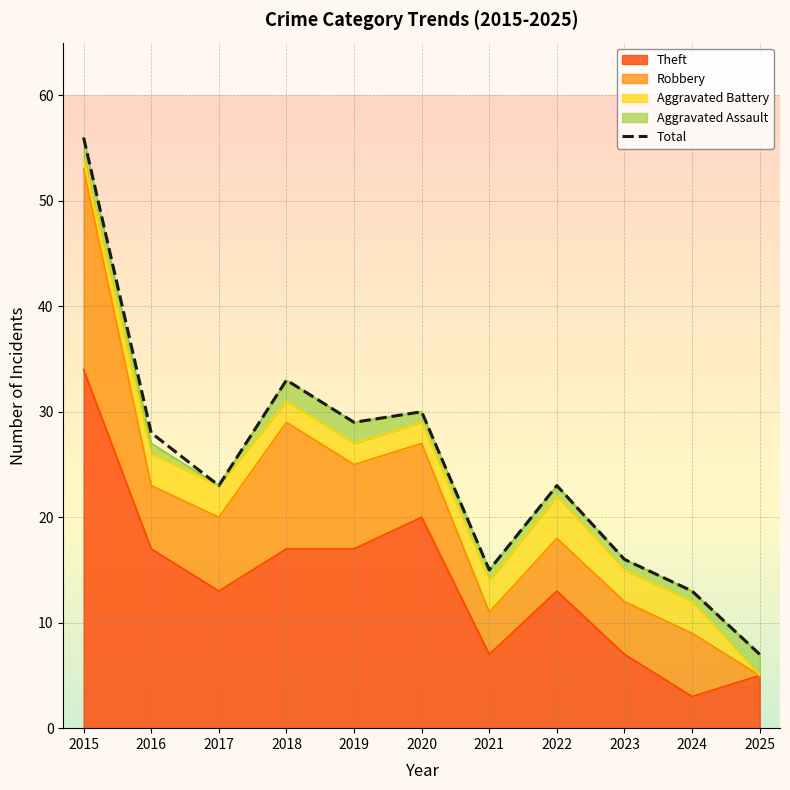

What is the difference between the second highest and second lowest values?

20